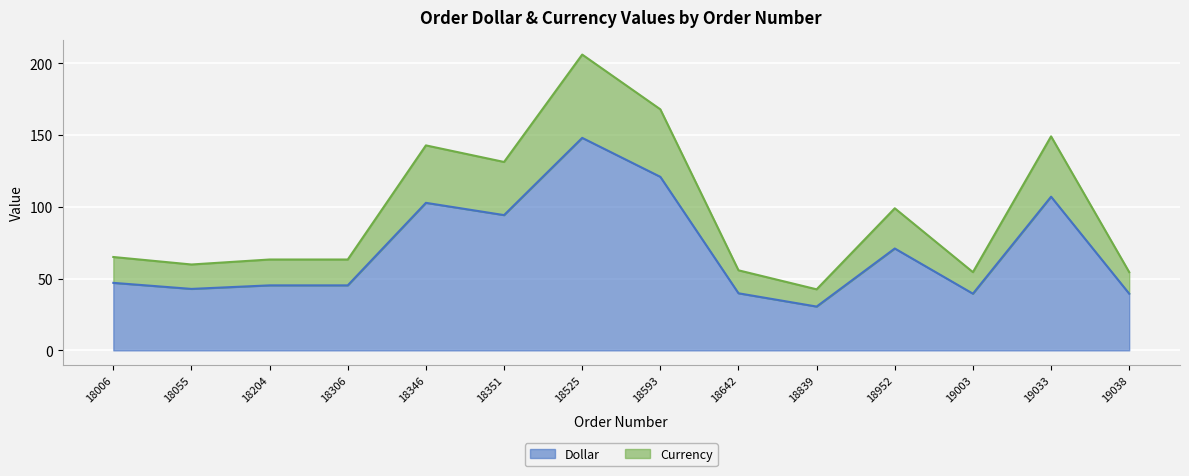

Is the value of Dollar at 19038 greater than the value of Currency at 19033?

No